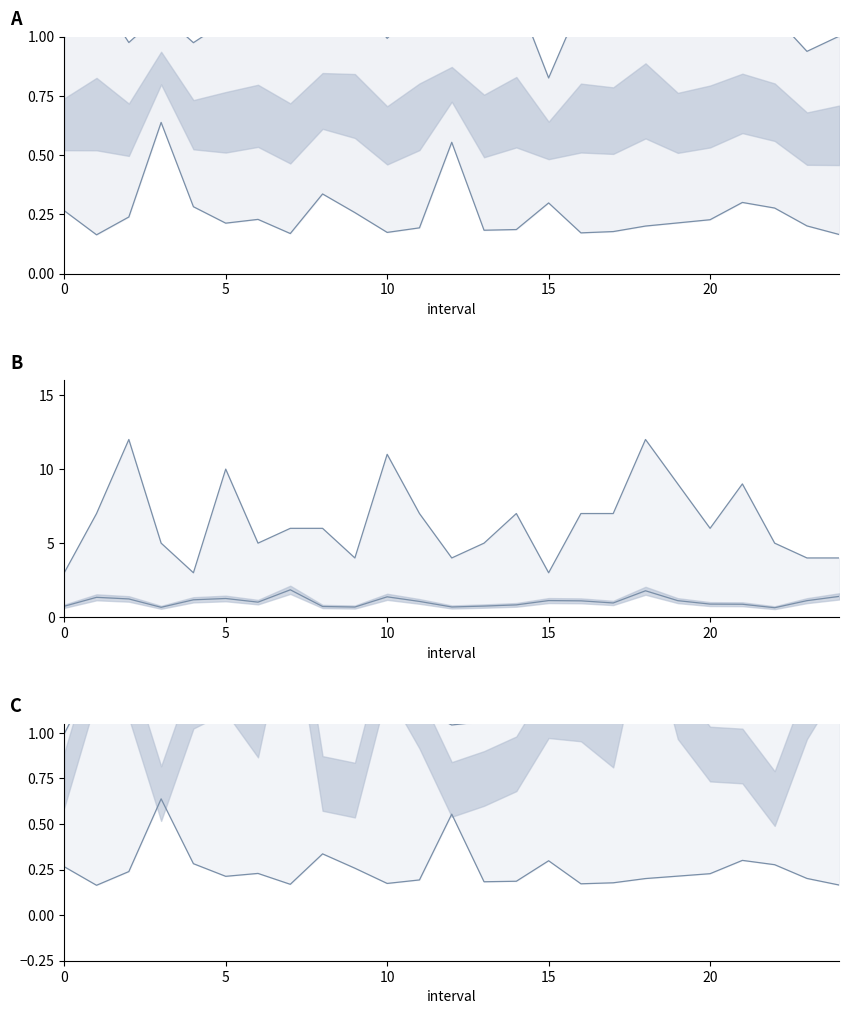

True or false: Zmin and upper cross at least once.

False